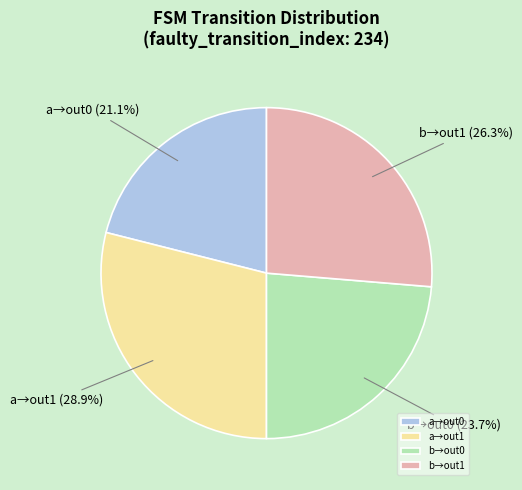

To the nearest percent, what is the difference between the largest and smallest slice percentages?

8%